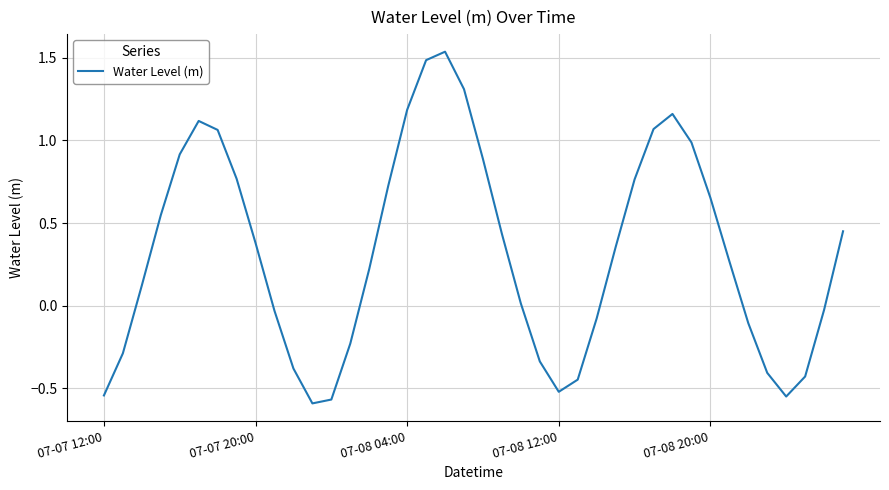

How many categories are shown in the chart?

40